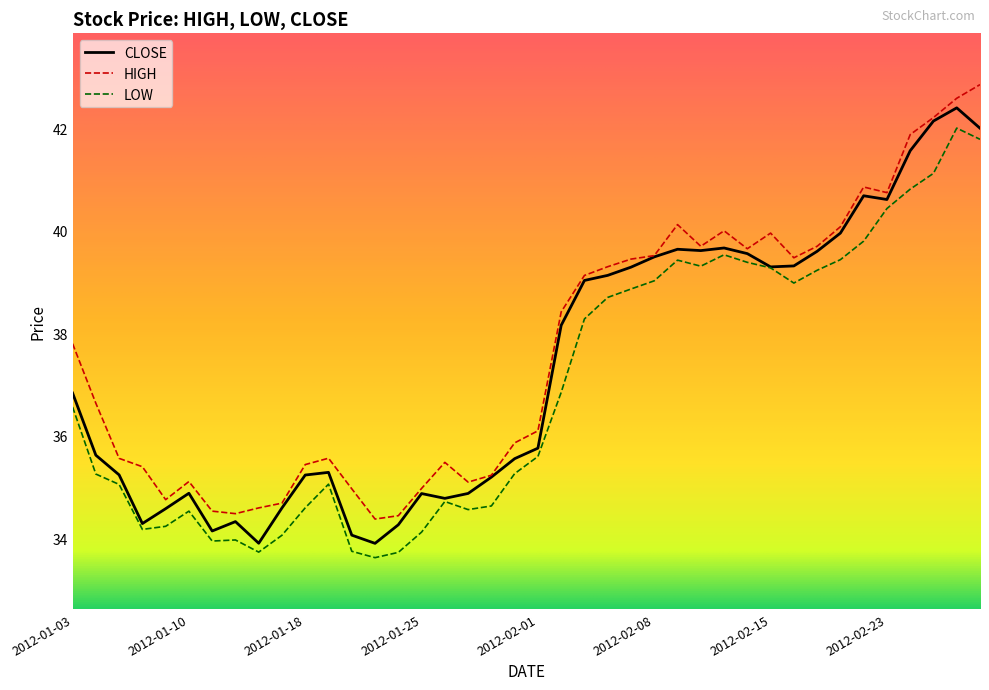

What is the difference between the maximum and second lowest values in the HIGH series?

8.4